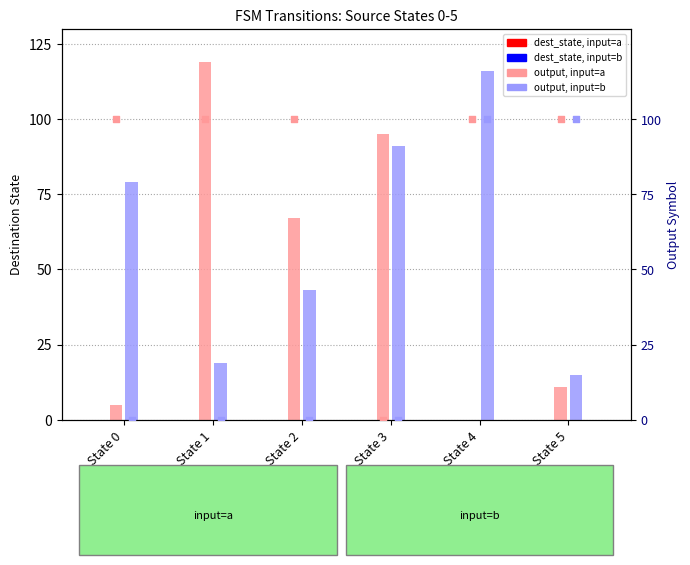

Which series reaches the minimum Y coordinate?

dest_state, input=a